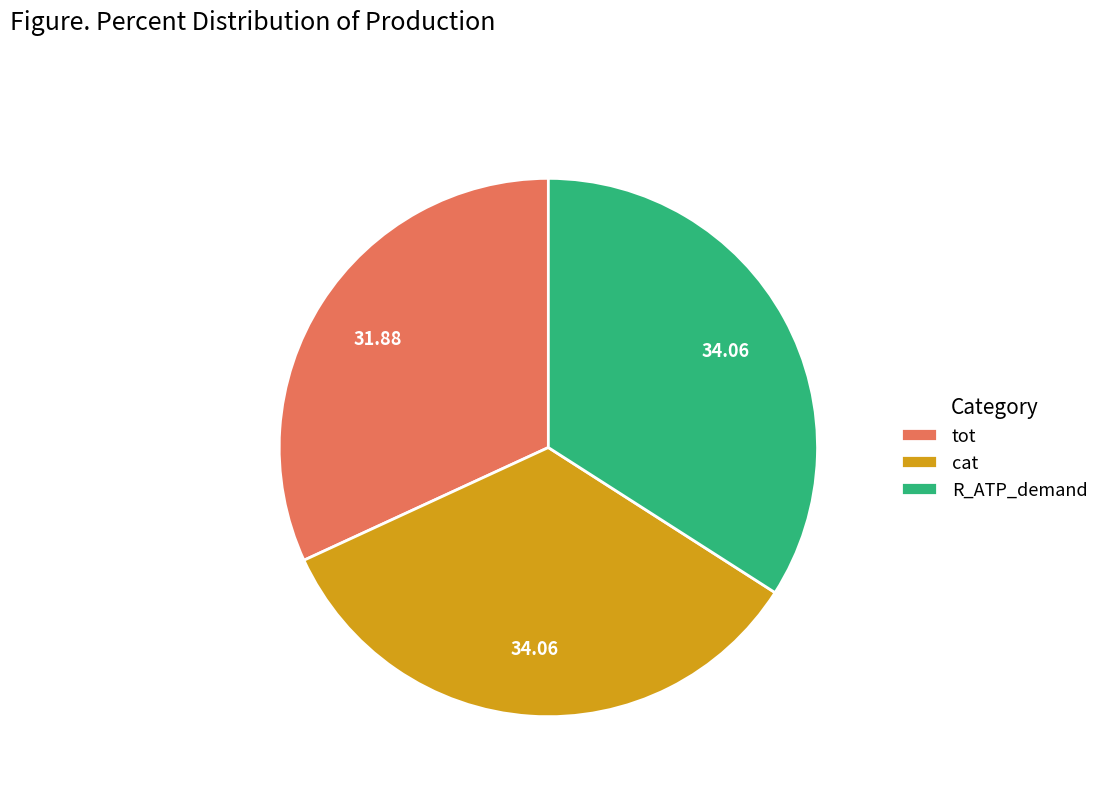

Which category has the smallest portion of the pie?

tot